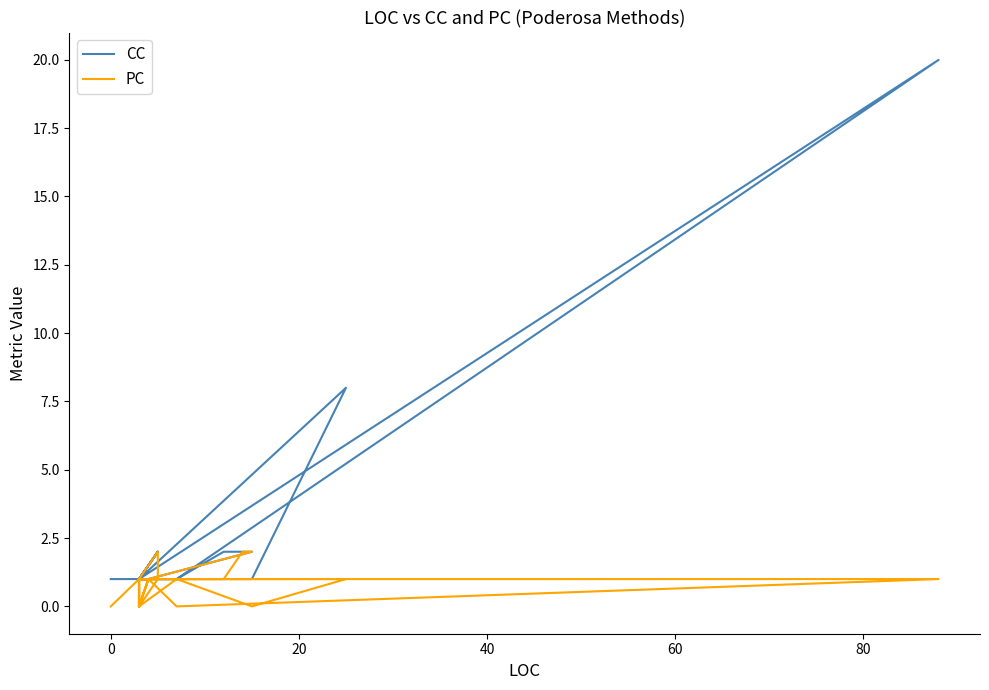

Reading left to right, what are all the values shown in this chart?

CC: 1	1	1	1	1	1	1	1	1	2	1	1	1	1	1	1	1	1	2	2	1	1	1	1	1	8	1	20	1	1	1	2	2	2	1	1	1	1	1	1
PC: 0	1	1	0	0	1	0	0	1	1	0	0	1	0	1	1	0	1	2	1	1	0	0	1	0	1	1	1	0	0	1	2	2	1	1	1	1	1	1	0